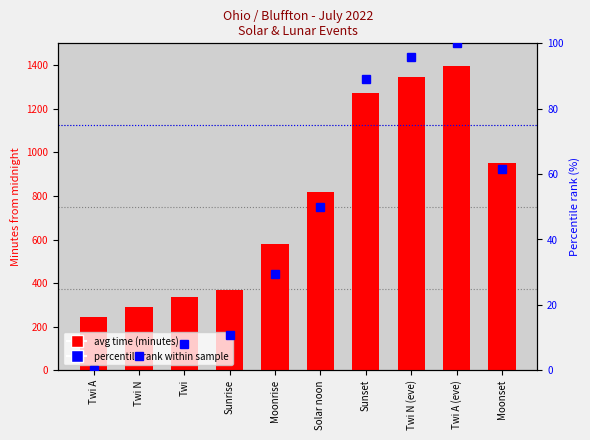

What is the label of the 10th bar from the left?

Moonset